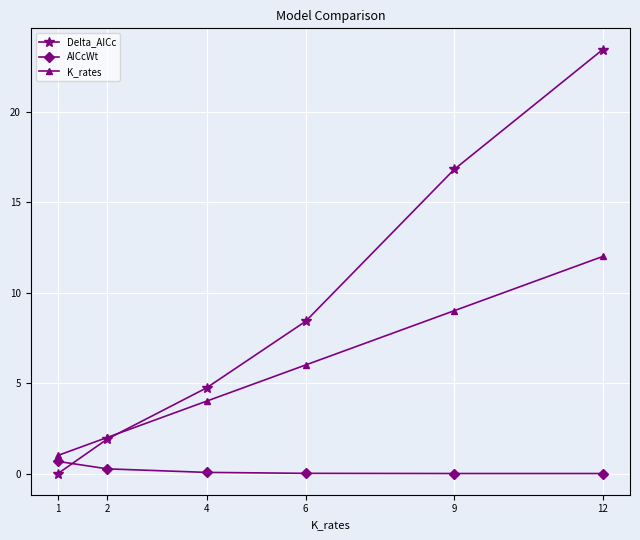

True or false: AICcWt has a value of 0.3 at 2.

True